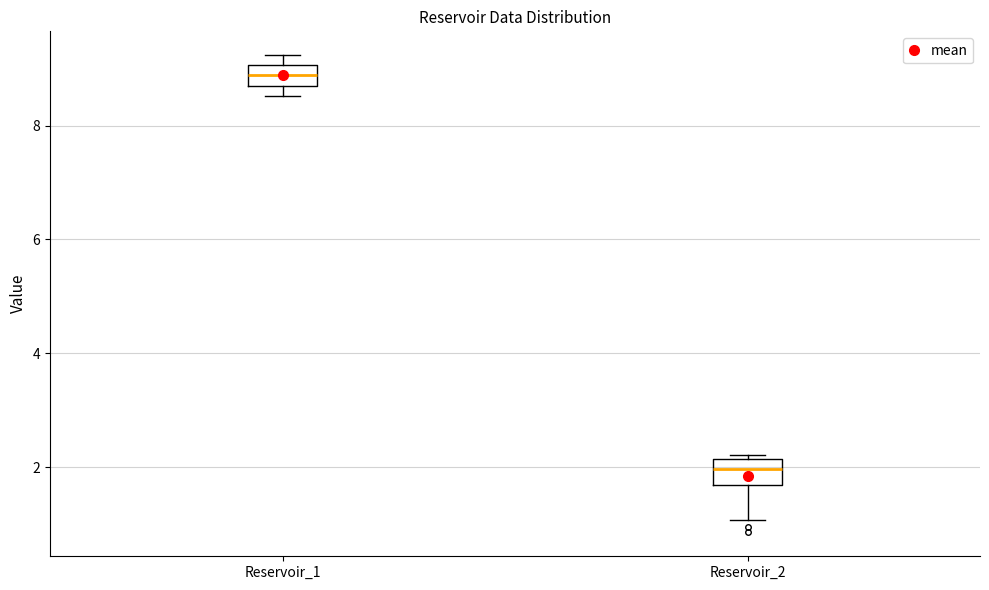

Which box has the highest median line?

Reservoir_1